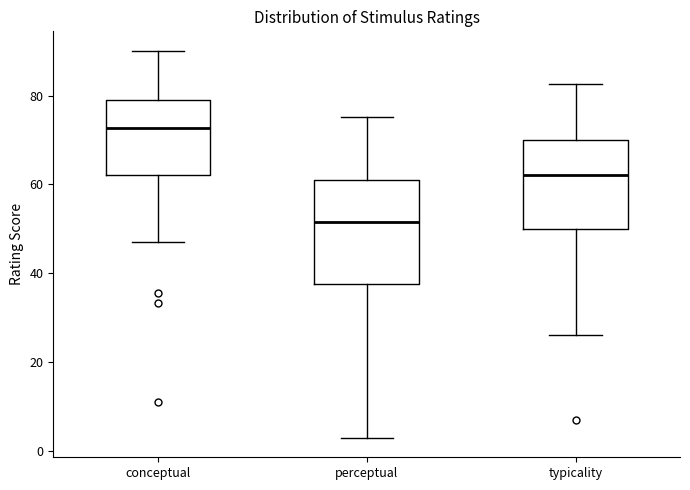

Reading left to right, transcribe this box plot: for each box, give where its median line is, the range the box spans, and where its two whiskers end, as read against the y-axis. The values are not printed on the chart, so give them approximately, as read against the axis.

conceptual: median 72, box 62 to 78, whiskers 48 to 90
perceptual: median 52, box 38 to 62, whiskers 2 to 76
typicality: median 62, box 50 to 70, whiskers 26 to 82